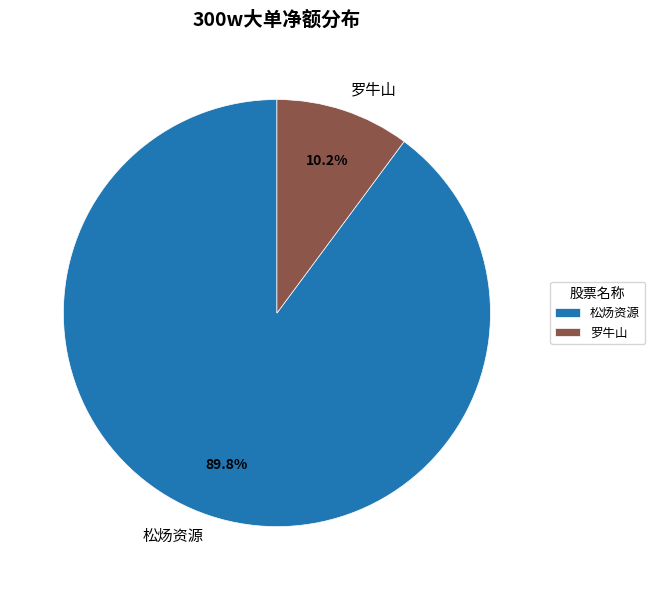

To the nearest percent, what is the average slice percentage?

50%